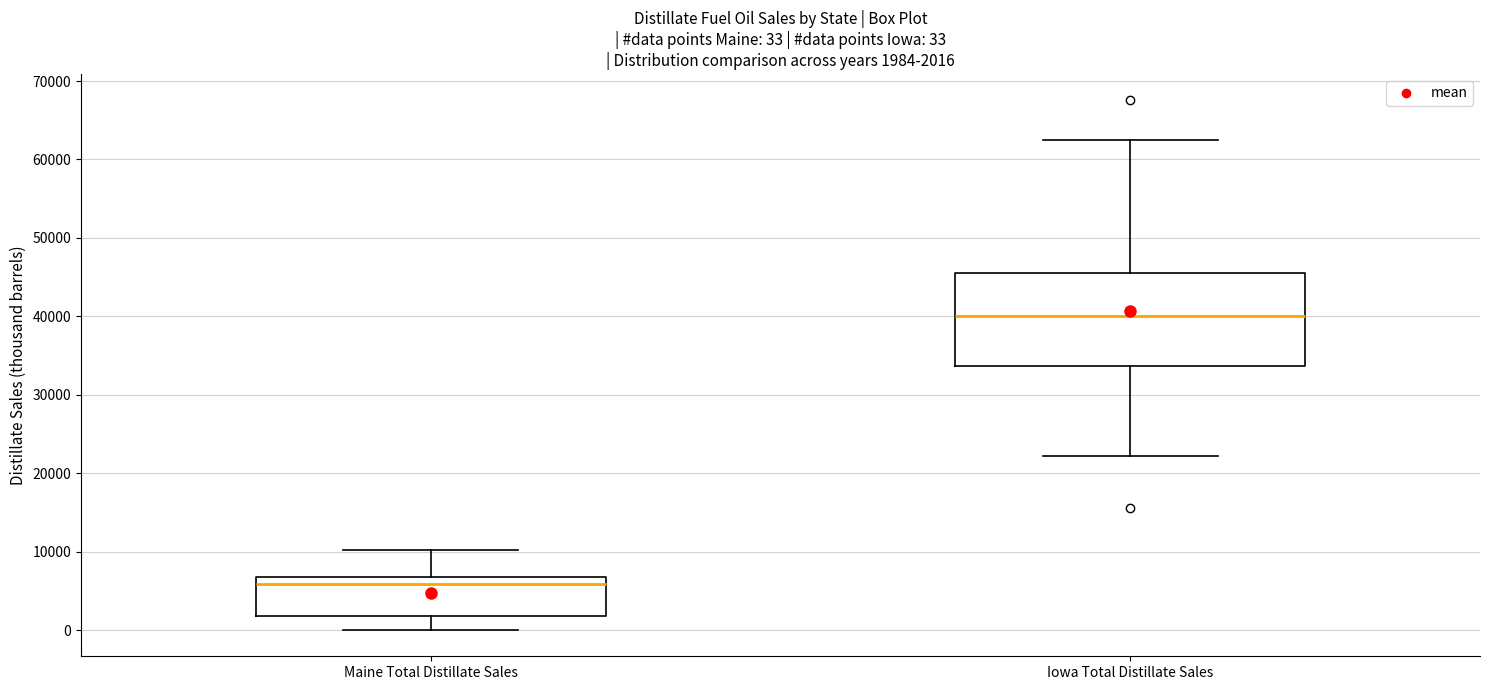

Comparing the boxes themselves (not the whiskers), which one is the tallest?

Iowa Total Distillate Sales